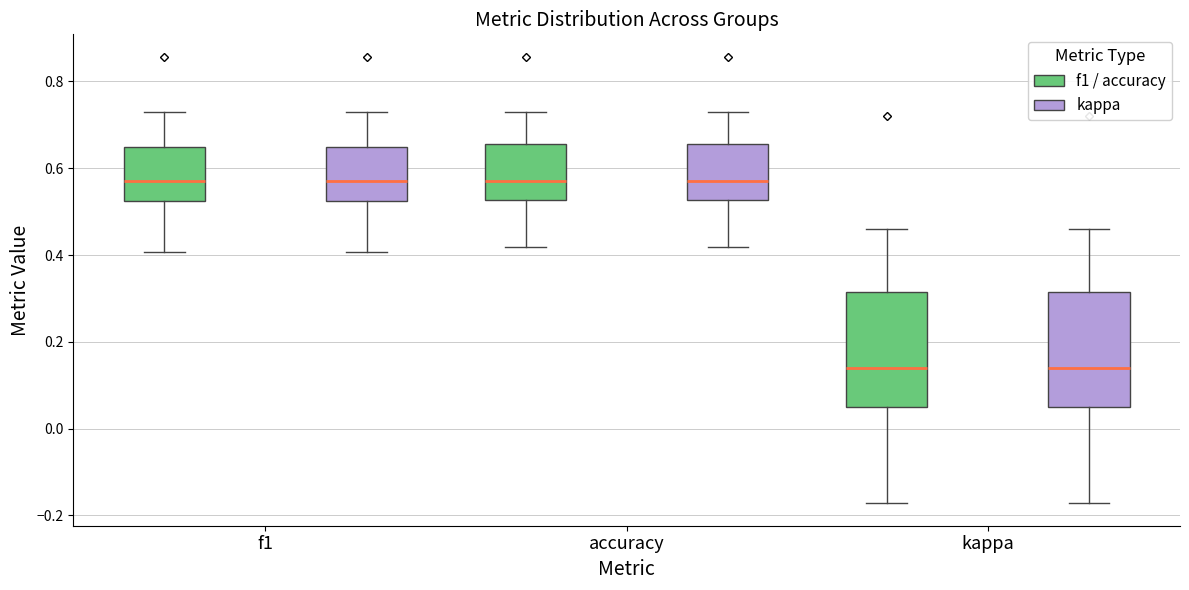

Reading left to right, read every box against the y-axis: the position of its median line, the range the box covers, and the ends of its whiskers. The values are not printed on the chart, so give them approximately, as read against the axis.

f1 (f1 / accuracy): median 0.58, box 0.52 to 0.64, whiskers 0.40 to 0.72
f1 (kappa): median 0.58, box 0.52 to 0.64, whiskers 0.40 to 0.72
accuracy (f1 / accuracy): median 0.58, box 0.52 to 0.66, whiskers 0.42 to 0.72
accuracy (kappa): median 0.58, box 0.52 to 0.66, whiskers 0.42 to 0.72
kappa (f1 / accuracy): median 0.14, box 0.06 to 0.32, whiskers -0.18 to 0.46
kappa (kappa): median 0.14, box 0.06 to 0.32, whiskers -0.18 to 0.46